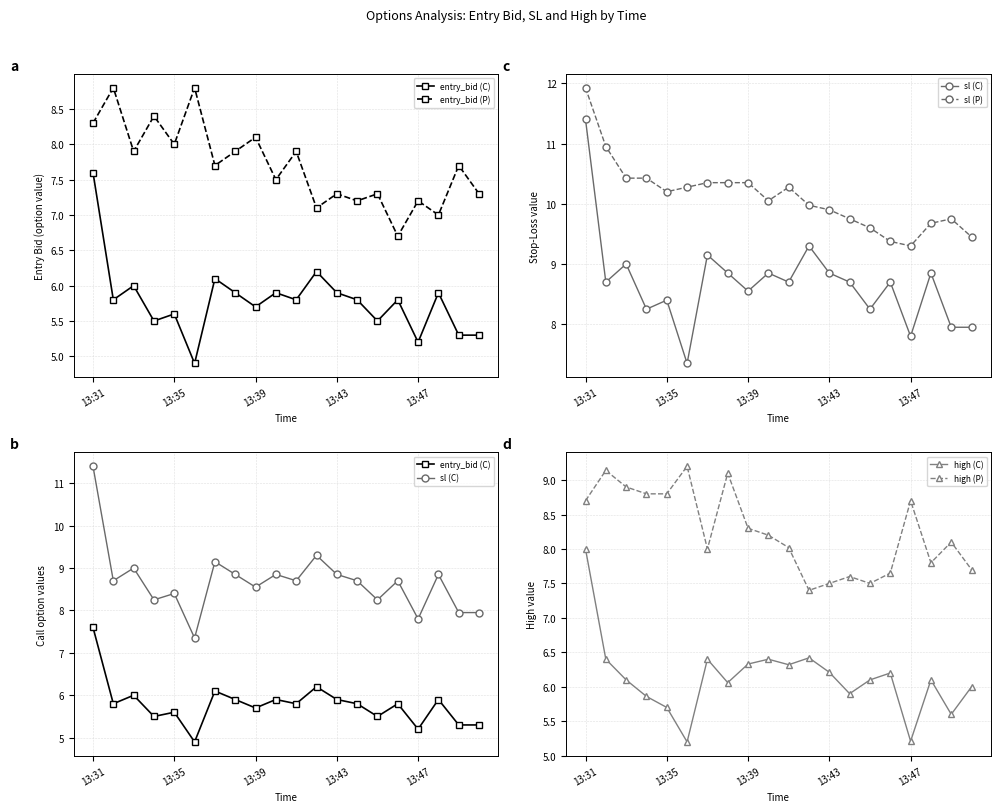

The value of high (P) at 13:35 is 5.6. True or false?

False